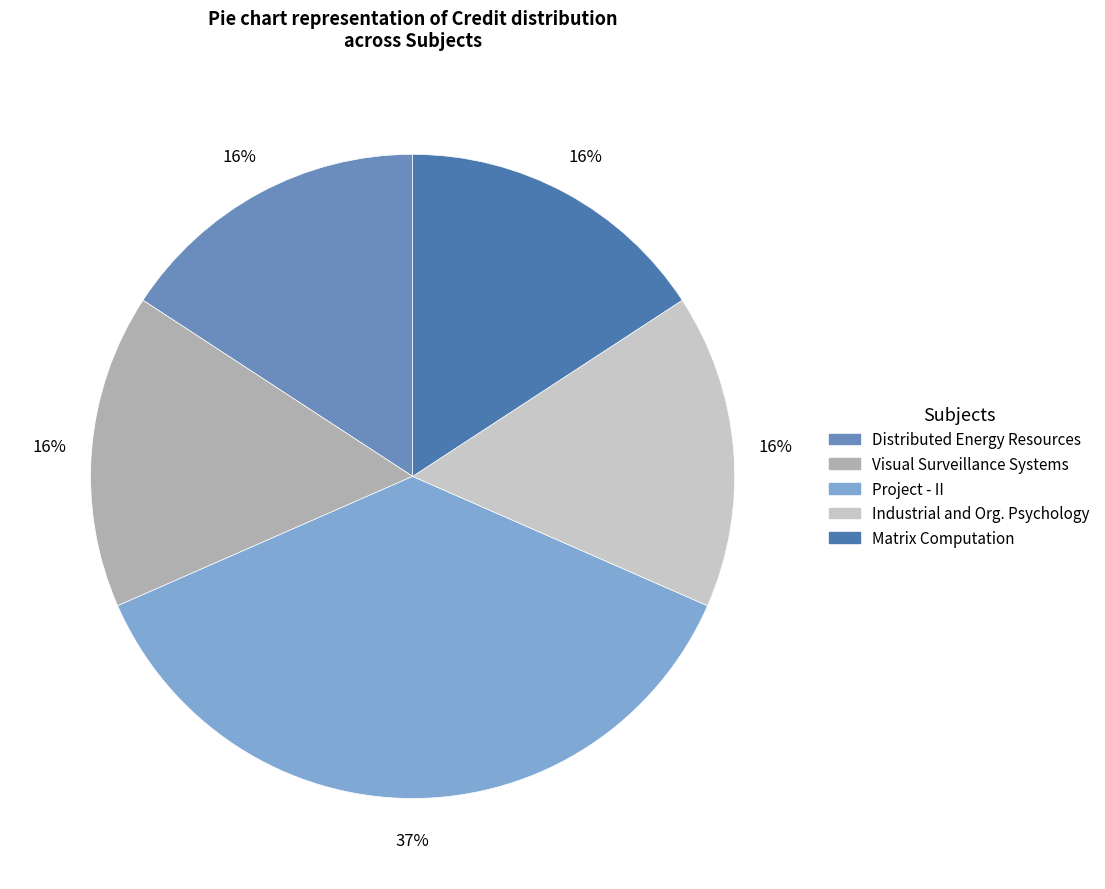

Which slice is the largest?

Project - II